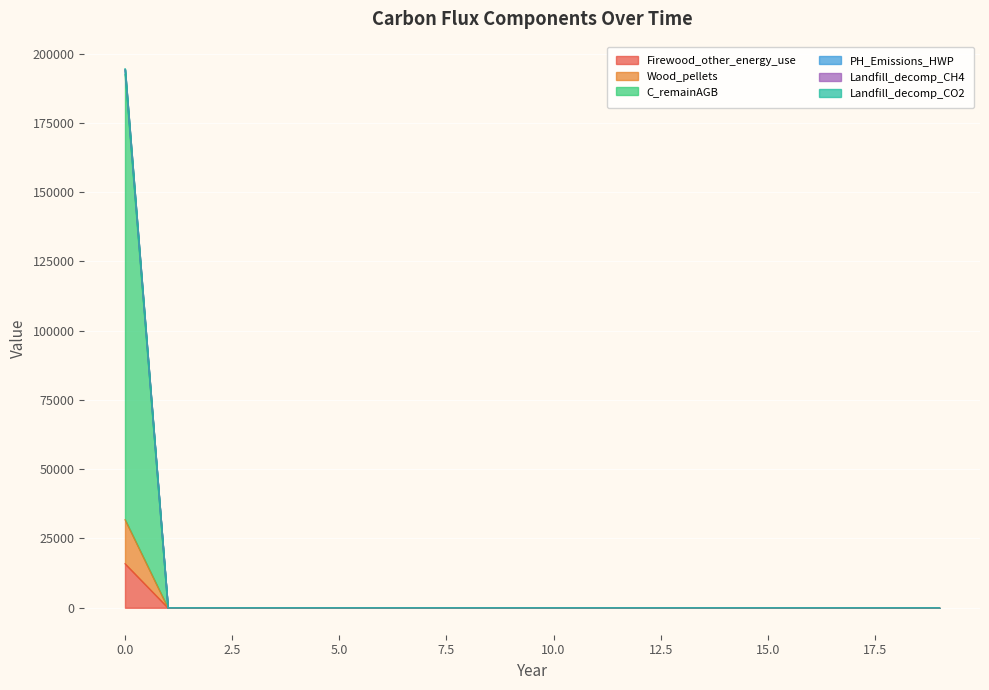

How many data points does each series have?

20